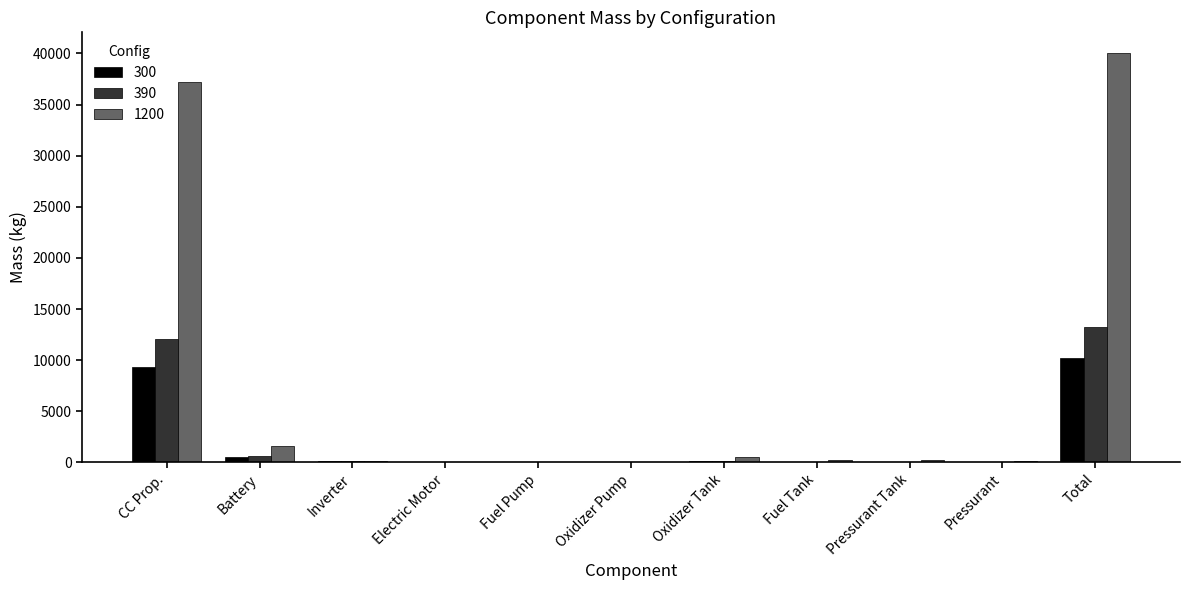

Which category has the highest value in the 300 series?

Total